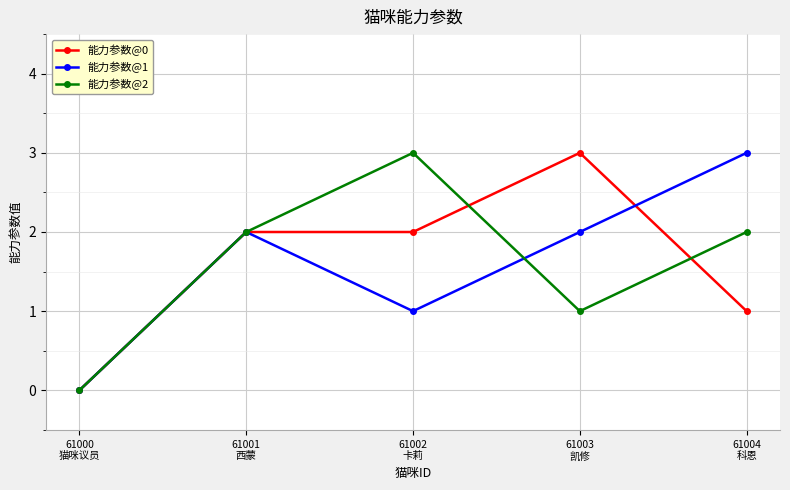

True or false: 能力参数@0 and 能力参数@2 cross at least once.

True